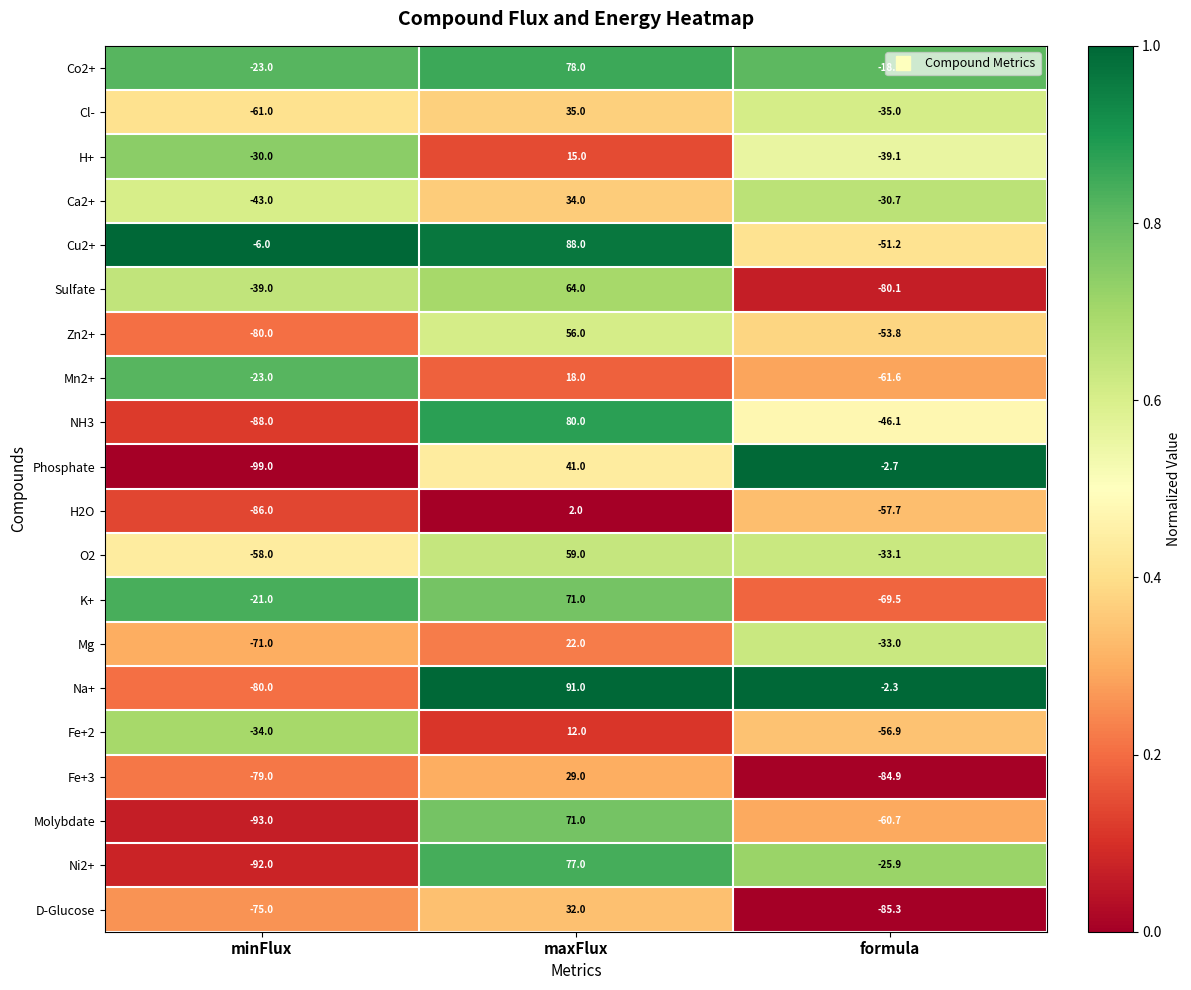

At how many categories does at least one series exceed 0?

1